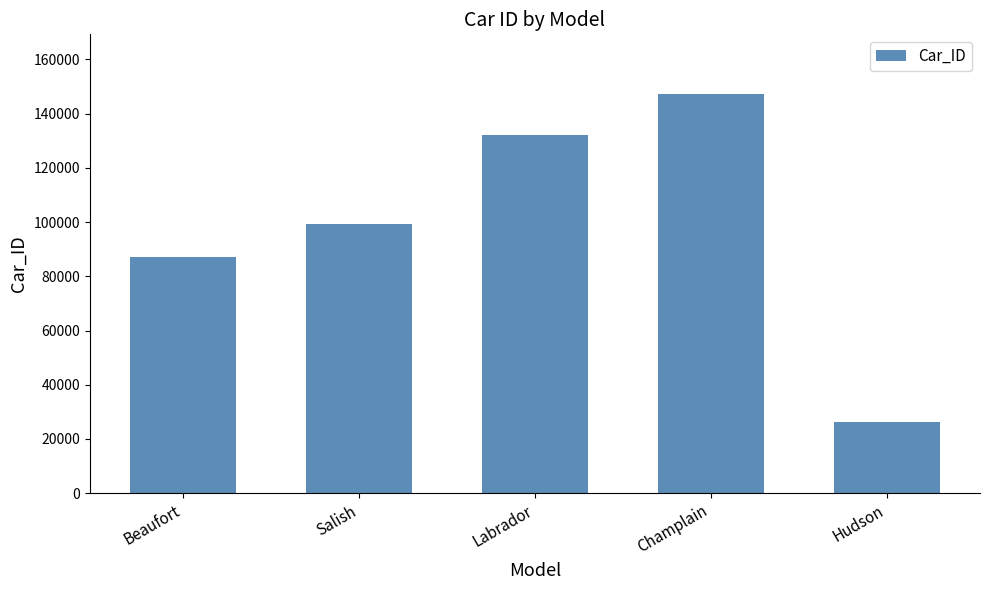

The value at Champlain is 147160. True or false?

True